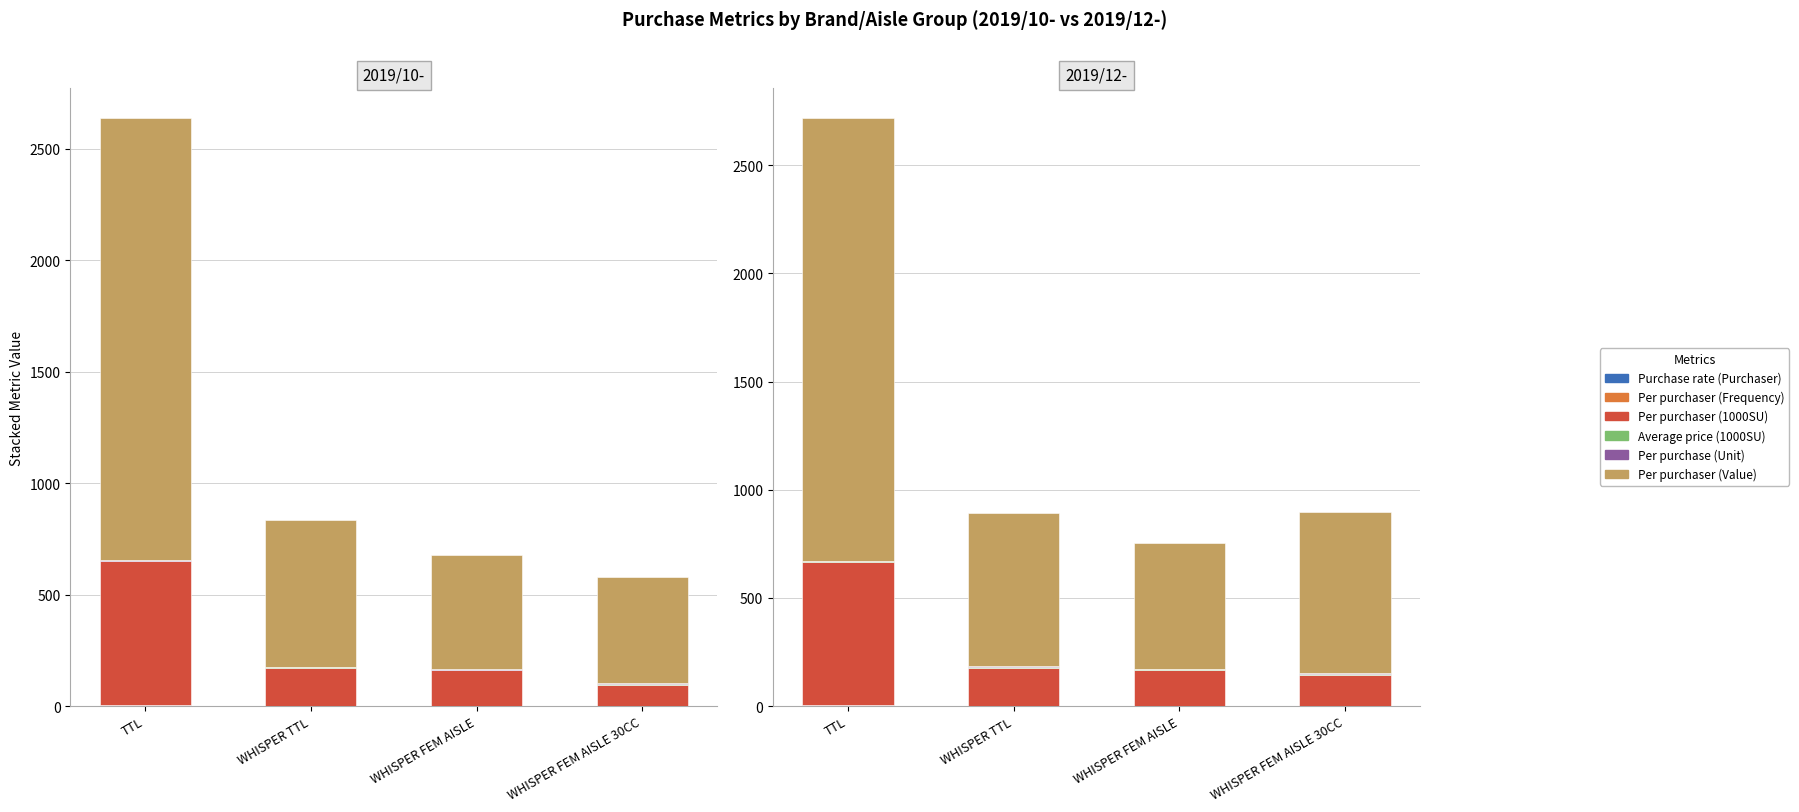

Which category has the lowest value in the Per purchaser (Value) series?

WHISPER FEM AISLE